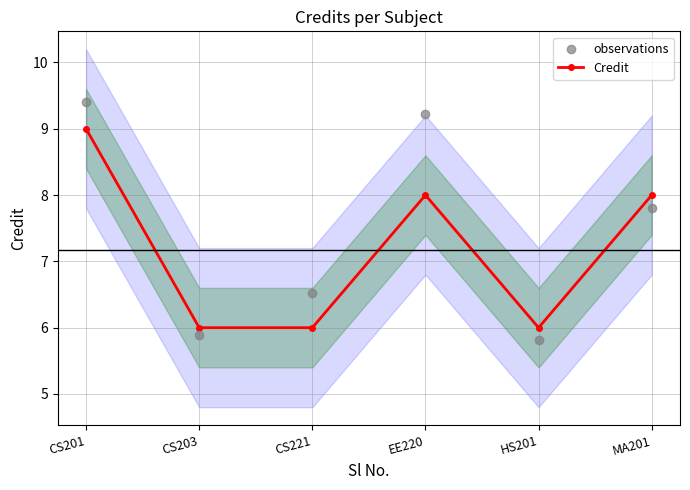

At which category is the sum across all series the highest?

CS201